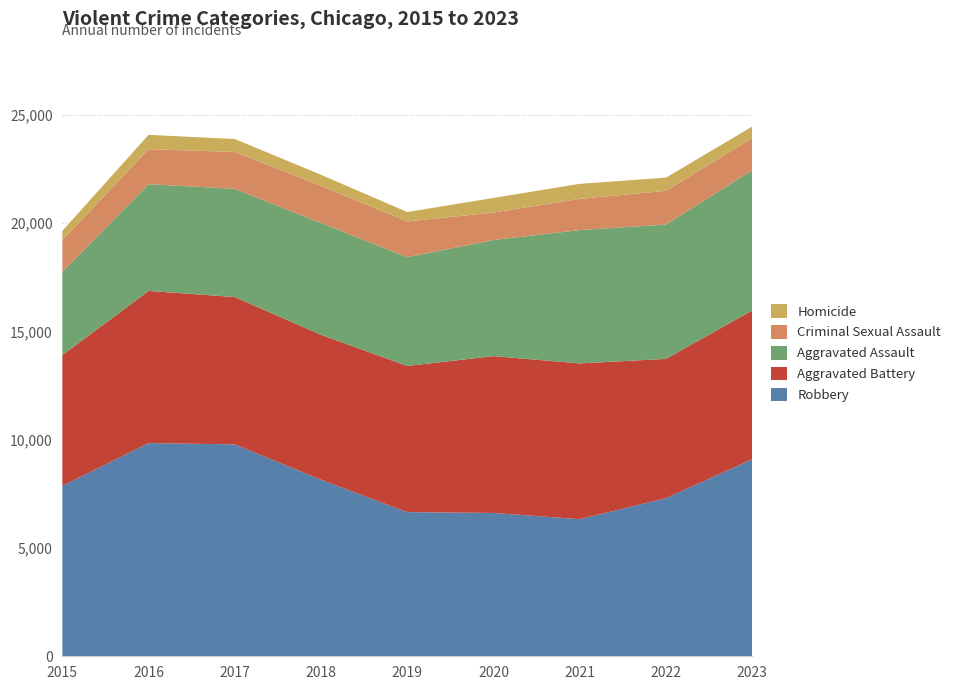

Reading left to right, list all the values displayed in this chart.

Robbery: 2015=7869	2016=9846	2017=9786	2018=8154	2019=6657	2020=6620	2021=6332	2022=7301	2023=9098
Aggravated Battery: 2015=6040	2016=7028	2017=6805	2018=6692	2019=6751	2020=7242	2021=7194	2022=6434	2023=6875
Aggravated Assault: 2015=3838	2016=4930	2017=4996	2018=5164	2019=5022	2020=5363	2021=6158	2022=6204	2023=6473
Criminal Sexual Assault: 2015=1471	2016=1617	2017=1704	2018=1718	2019=1651	2020=1271	2021=1441	2022=1558	2023=1488
Homicide: 2015=430	2016=661	2017=598	2018=508	2019=436	2020=672	2021=694	2022=607	2023=530